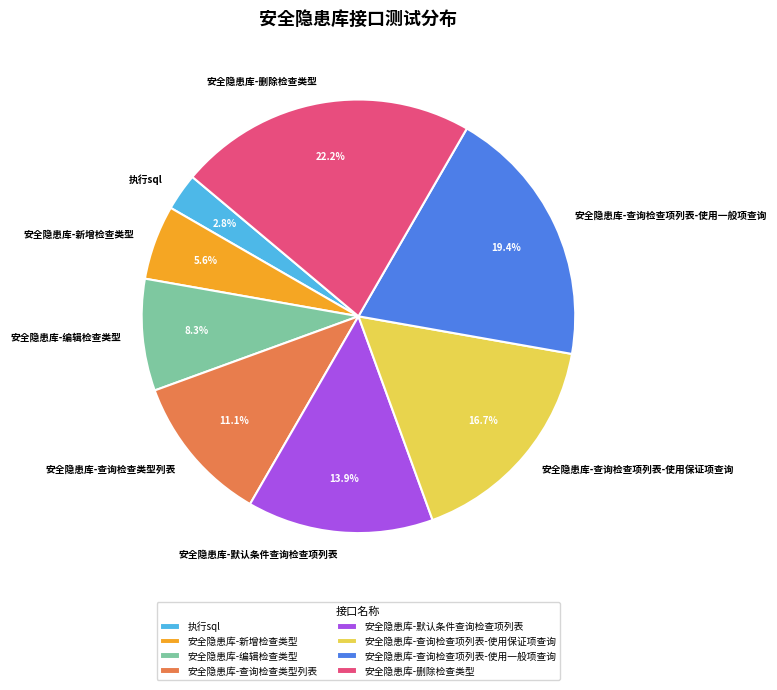

Is the sum of 安全隐患库-新增检查类型 and 安全隐患库-查询检查项列表-使用一般项查询 greater than half?

No